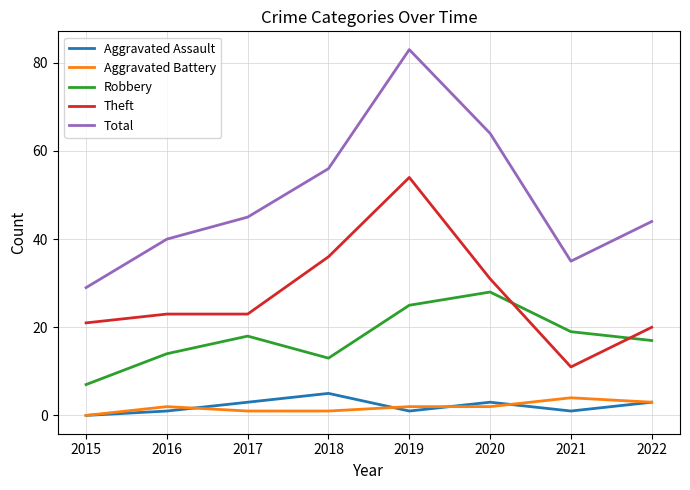

True or false: Aggravated Assault and Total cross at least once.

False